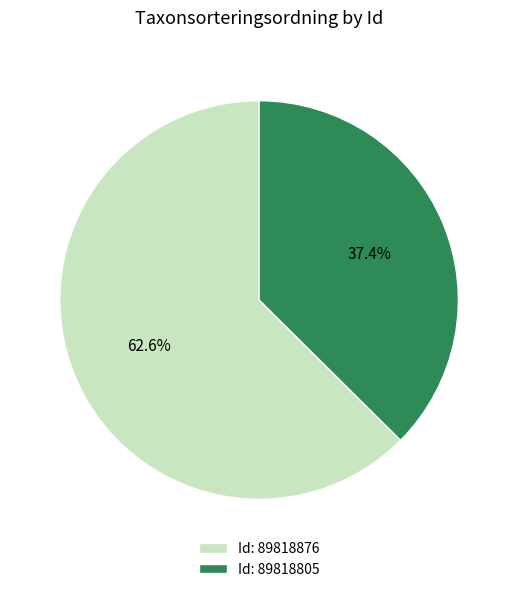

How many slices are in this pie chart?

2